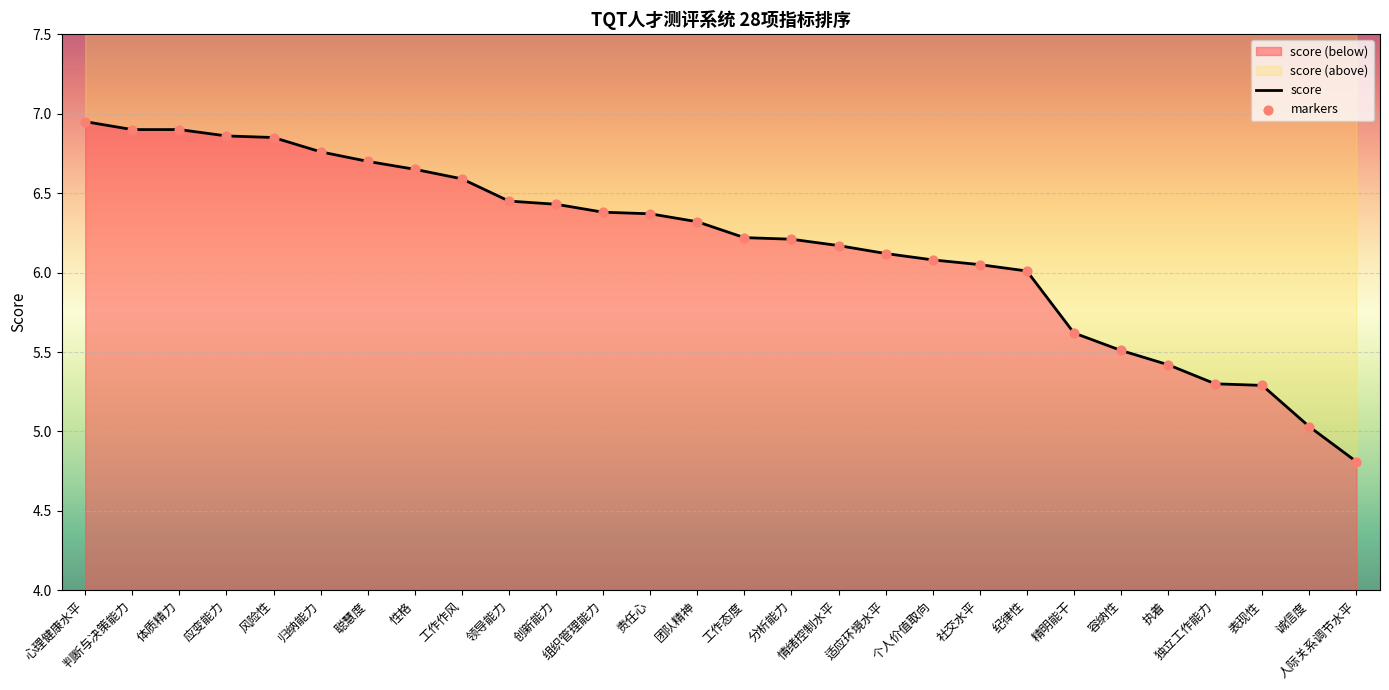

Which series has the widest spread of Y values?

score